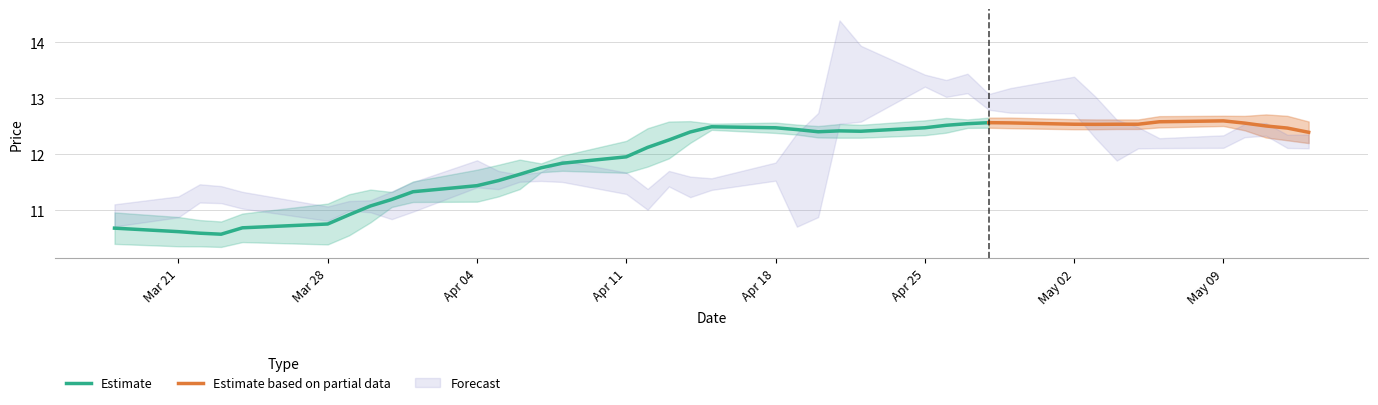

How many interior local peaks (higher than both neighbors) does the data have?

12